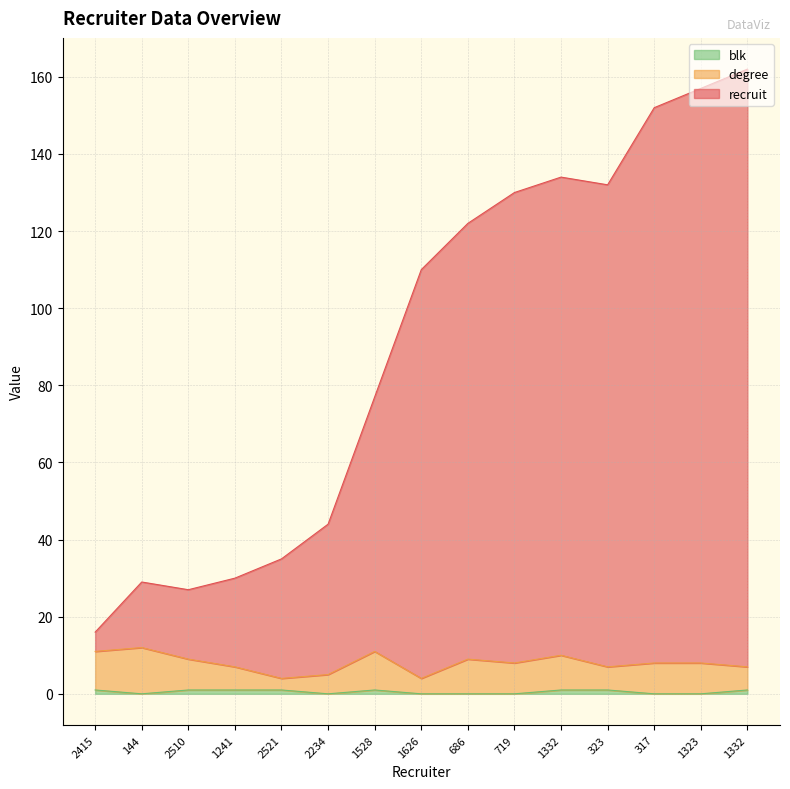

How many data points in recruit are less than 110?

7